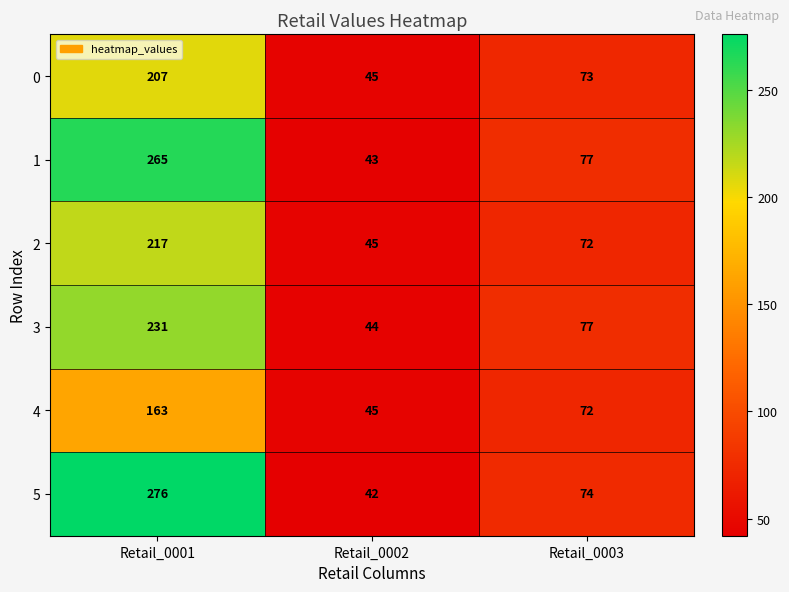

Reading left to right, what are all the values shown in this chart?

0: Retail_0001=207	Retail_0002=45	Retail_0003=73
1: Retail_0001=265	Retail_0002=43	Retail_0003=77
2: Retail_0001=217	Retail_0002=45	Retail_0003=72
3: Retail_0001=231	Retail_0002=44	Retail_0003=77
4: Retail_0001=163	Retail_0002=45	Retail_0003=72
5: Retail_0001=276	Retail_0002=42	Retail_0003=74